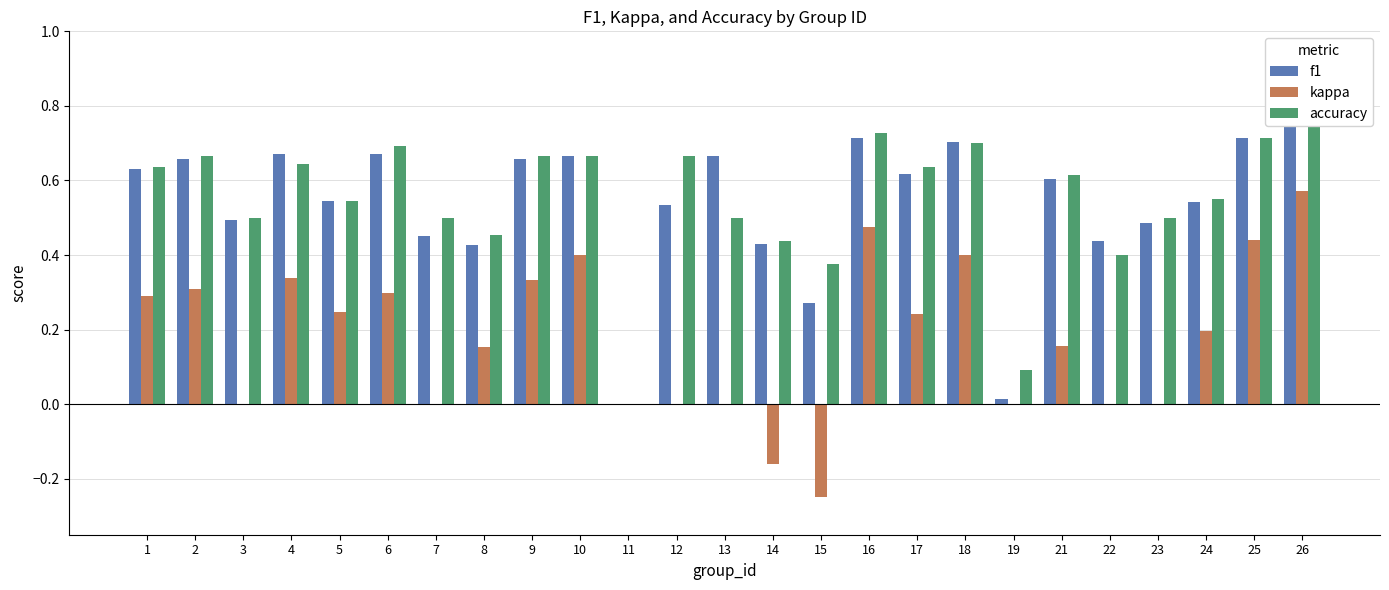

True or false: f1 has a value of 0.2 at 22.

False